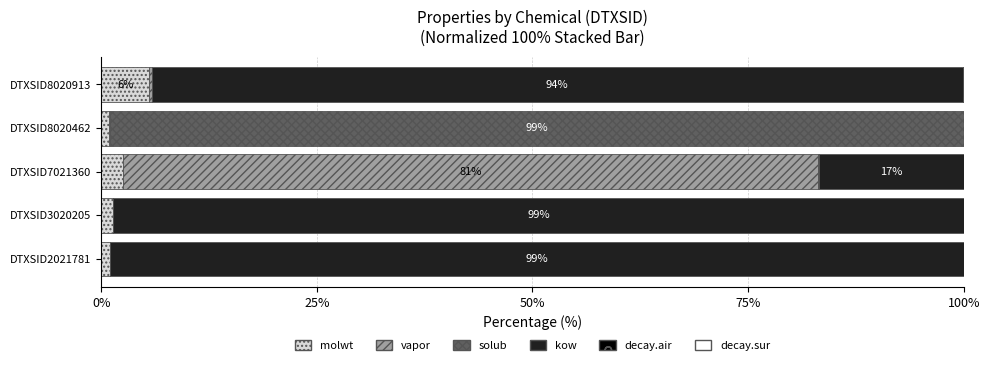

True or false: molwt has a value of 1.0 at DTXSID8020462.

True